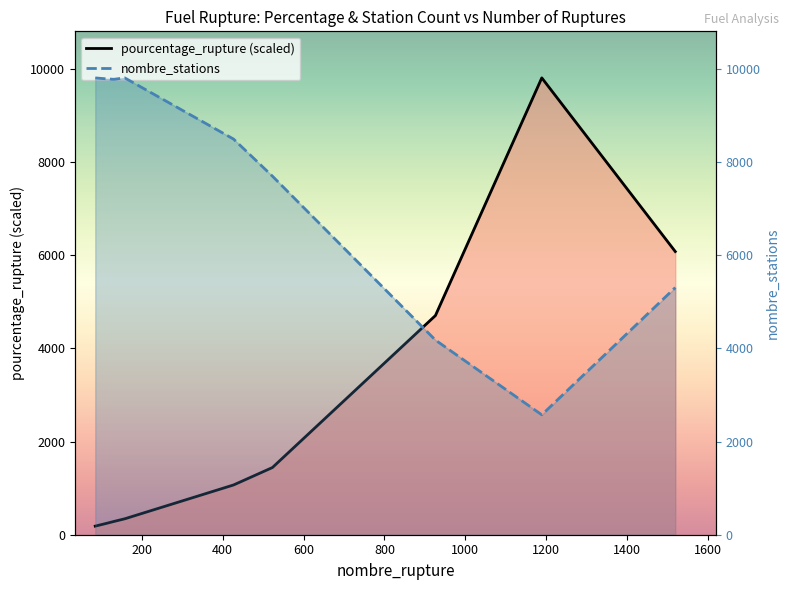

Does the chart have visible grid lines?

No